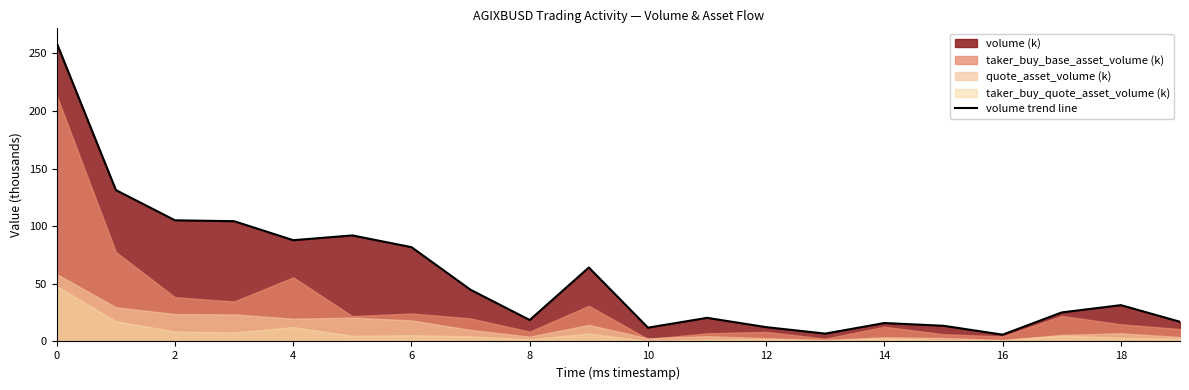

What is the maximum value for volume trend line?

258.8